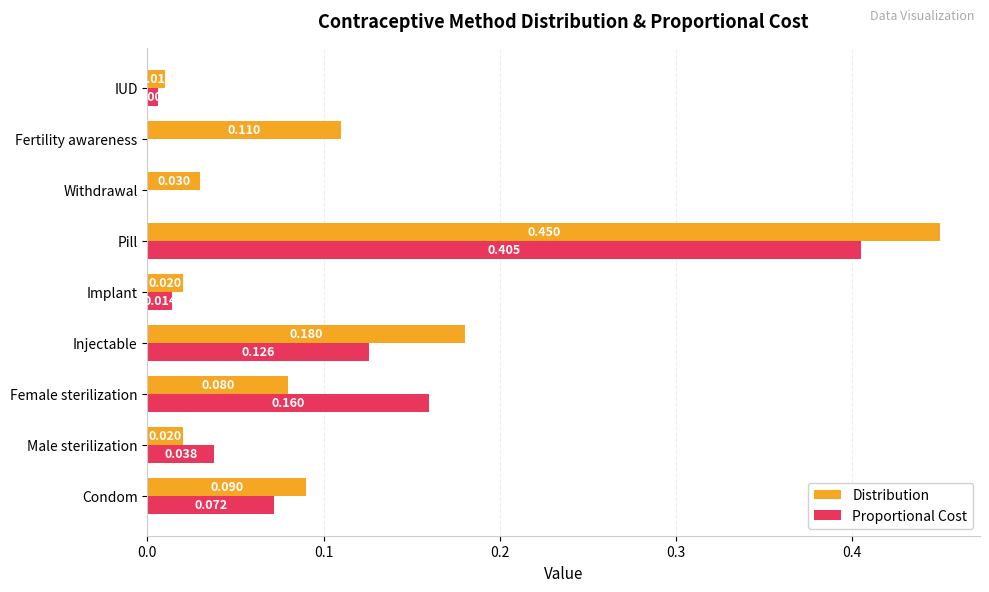

Which series has the largest total across all categories?

Distribution